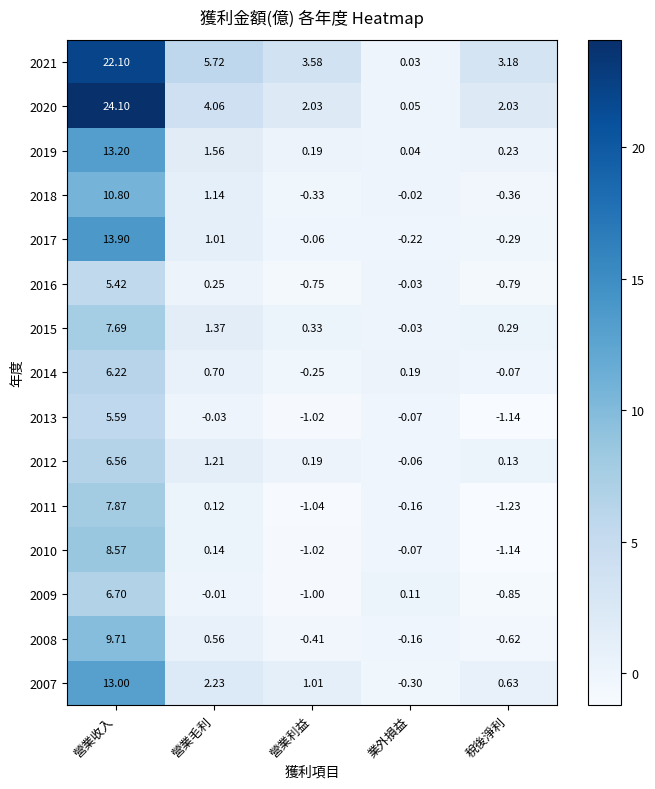

How many series are shown in this chart?

15